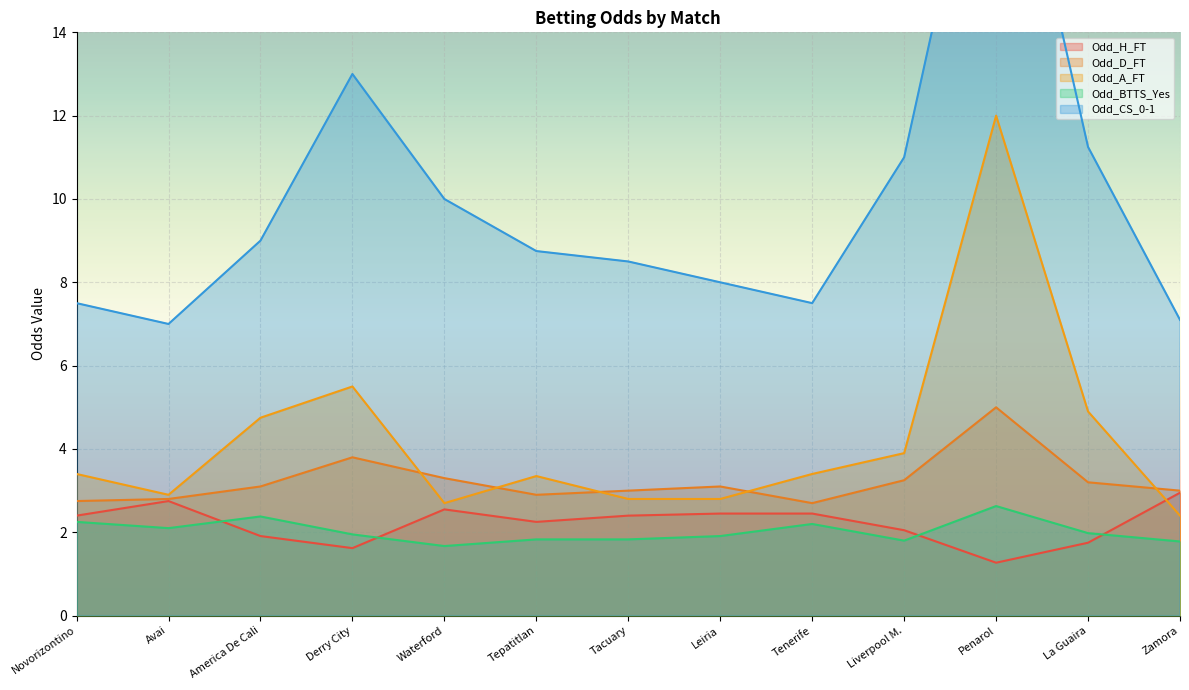

What is the sum of the Odd_A_FT values at Zamora and Tacuary?

5.2